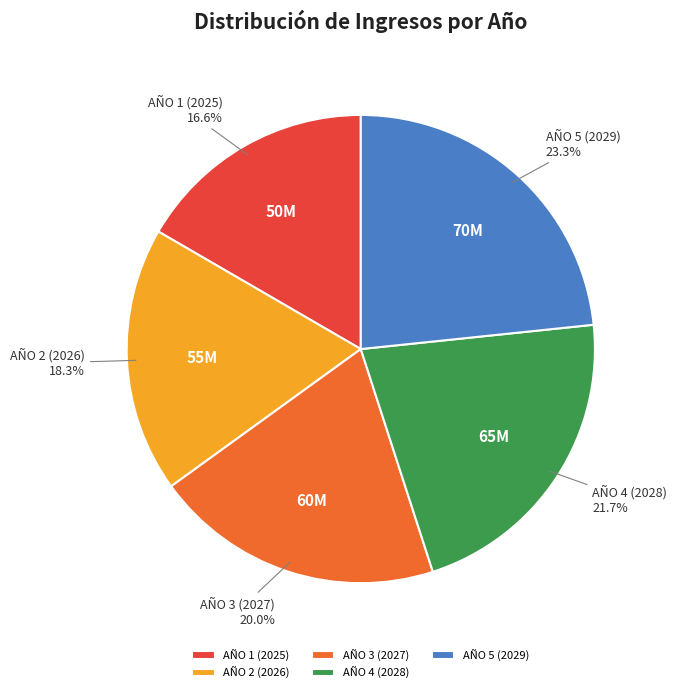

True or false: AÑO 4 (2028) accounts for 15% of the total.

False